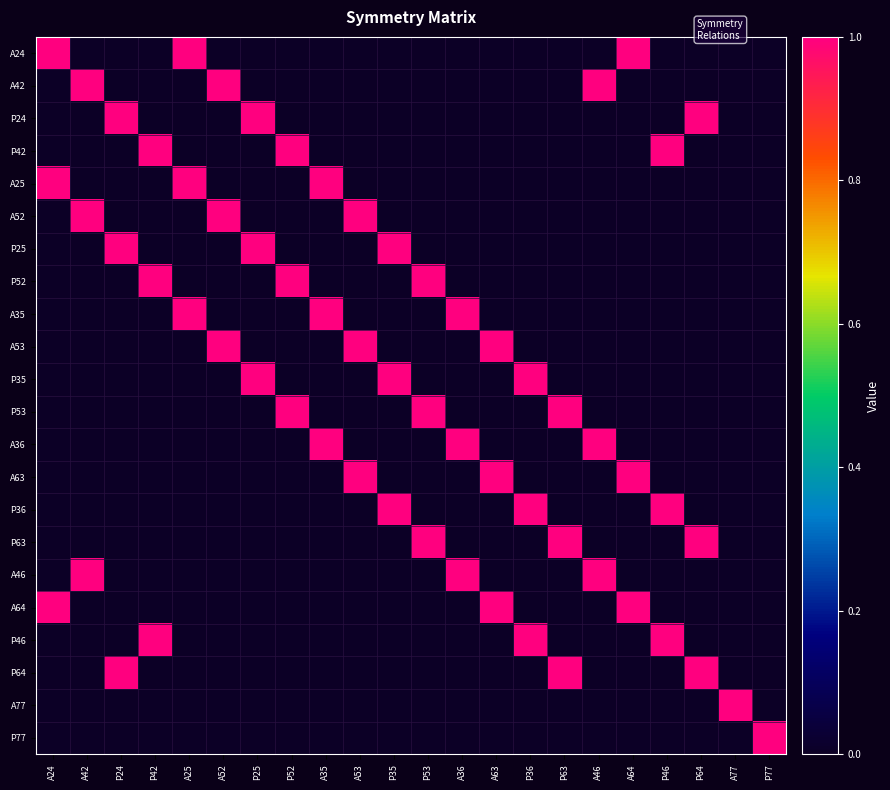

Reading left to right, what are all the values shown in this chart?

A24: A24=1	A42=0	P24=0	P42=0	A25=1	A52=0	P25=0	P52=0	A35=0	A53=0	P35=0	P53=0	A36=0	A63=0	P36=0	P63=0	A46=0	A64=1	P46=0	P64=0	A77=0	P77=0
A42: A24=0	A42=1	P24=0	P42=0	A25=0	A52=1	P25=0	P52=0	A35=0	A53=0	P35=0	P53=0	A36=0	A63=0	P36=0	P63=0	A46=1	A64=0	P46=0	P64=0	A77=0	P77=0
P24: A24=0	A42=0	P24=1	P42=0	A25=0	A52=0	P25=1	P52=0	A35=0	A53=0	P35=0	P53=0	A36=0	A63=0	P36=0	P63=0	A46=0	A64=0	P46=0	P64=1	A77=0	P77=0
P42: A24=0	A42=0	P24=0	P42=1	A25=0	A52=0	P25=0	P52=1	A35=0	A53=0	P35=0	P53=0	A36=0	A63=0	P36=0	P63=0	A46=0	A64=0	P46=1	P64=0	A77=0	P77=0
A25: A24=1	A42=0	P24=0	P42=0	A25=1	A52=0	P25=0	P52=0	A35=1	A53=0	P35=0	P53=0	A36=0	A63=0	P36=0	P63=0	A46=0	A64=0	P46=0	P64=0	A77=0	P77=0
A52: A24=0	A42=1	P24=0	P42=0	A25=0	A52=1	P25=0	P52=0	A35=0	A53=1	P35=0	P53=0	A36=0	A63=0	P36=0	P63=0	A46=0	A64=0	P46=0	P64=0	A77=0	P77=0
P25: A24=0	A42=0	P24=1	P42=0	A25=0	A52=0	P25=1	P52=0	A35=0	A53=0	P35=1	P53=0	A36=0	A63=0	P36=0	P63=0	A46=0	A64=0	P46=0	P64=0	A77=0	P77=0
P52: A24=0	A42=0	P24=0	P42=1	A25=0	A52=0	P25=0	P52=1	A35=0	A53=0	P35=0	P53=1	A36=0	A63=0	P36=0	P63=0	A46=0	A64=0	P46=0	P64=0	A77=0	P77=0
A35: A24=0	A42=0	P24=0	P42=0	A25=1	A52=0	P25=0	P52=0	A35=1	A53=0	P35=0	P53=0	A36=1	A63=0	P36=0	P63=0	A46=0	A64=0	P46=0	P64=0	A77=0	P77=0
A53: A24=0	A42=0	P24=0	P42=0	A25=0	A52=1	P25=0	P52=0	A35=0	A53=1	P35=0	P53=0	A36=0	A63=1	P36=0	P63=0	A46=0	A64=0	P46=0	P64=0	A77=0	P77=0
P35: A24=0	A42=0	P24=0	P42=0	A25=0	A52=0	P25=1	P52=0	A35=0	A53=0	P35=1	P53=0	A36=0	A63=0	P36=1	P63=0	A46=0	A64=0	P46=0	P64=0	A77=0	P77=0
P53: A24=0	A42=0	P24=0	P42=0	A25=0	A52=0	P25=0	P52=1	A35=0	A53=0	P35=0	P53=1	A36=0	A63=0	P36=0	P63=1	A46=0	A64=0	P46=0	P64=0	A77=0	P77=0
A36: A24=0	A42=0	P24=0	P42=0	A25=0	A52=0	P25=0	P52=0	A35=1	A53=0	P35=0	P53=0	A36=1	A63=0	P36=0	P63=0	A46=1	A64=0	P46=0	P64=0	A77=0	P77=0
A63: A24=0	A42=0	P24=0	P42=0	A25=0	A52=0	P25=0	P52=0	A35=0	A53=1	P35=0	P53=0	A36=0	A63=1	P36=0	P63=0	A46=0	A64=1	P46=0	P64=0	A77=0	P77=0
P36: A24=0	A42=0	P24=0	P42=0	A25=0	A52=0	P25=0	P52=0	A35=0	A53=0	P35=1	P53=0	A36=0	A63=0	P36=1	P63=0	A46=0	A64=0	P46=1	P64=0	A77=0	P77=0
P63: A24=0	A42=0	P24=0	P42=0	A25=0	A52=0	P25=0	P52=0	A35=0	A53=0	P35=0	P53=1	A36=0	A63=0	P36=0	P63=1	A46=0	A64=0	P46=0	P64=1	A77=0	P77=0
A46: A24=0	A42=1	P24=0	P42=0	A25=0	A52=0	P25=0	P52=0	A35=0	A53=0	P35=0	P53=0	A36=1	A63=0	P36=0	P63=0	A46=1	A64=0	P46=0	P64=0	A77=0	P77=0
A64: A24=1	A42=0	P24=0	P42=0	A25=0	A52=0	P25=0	P52=0	A35=0	A53=0	P35=0	P53=0	A36=0	A63=1	P36=0	P63=0	A46=0	A64=1	P46=0	P64=0	A77=0	P77=0
P46: A24=0	A42=0	P24=0	P42=1	A25=0	A52=0	P25=0	P52=0	A35=0	A53=0	P35=0	P53=0	A36=0	A63=0	P36=1	P63=0	A46=0	A64=0	P46=1	P64=0	A77=0	P77=0
P64: A24=0	A42=0	P24=1	P42=0	A25=0	A52=0	P25=0	P52=0	A35=0	A53=0	P35=0	P53=0	A36=0	A63=0	P36=0	P63=1	A46=0	A64=0	P46=0	P64=1	A77=0	P77=0
A77: A24=0	A42=0	P24=0	P42=0	A25=0	A52=0	P25=0	P52=0	A35=0	A53=0	P35=0	P53=0	A36=0	A63=0	P36=0	P63=0	A46=0	A64=0	P46=0	P64=0	A77=1	P77=0
P77: A24=0	A42=0	P24=0	P42=0	A25=0	A52=0	P25=0	P52=0	A35=0	A53=0	P35=0	P53=0	A36=0	A63=0	P36=0	P63=0	A46=0	A64=0	P46=0	P64=0	A77=0	P77=1